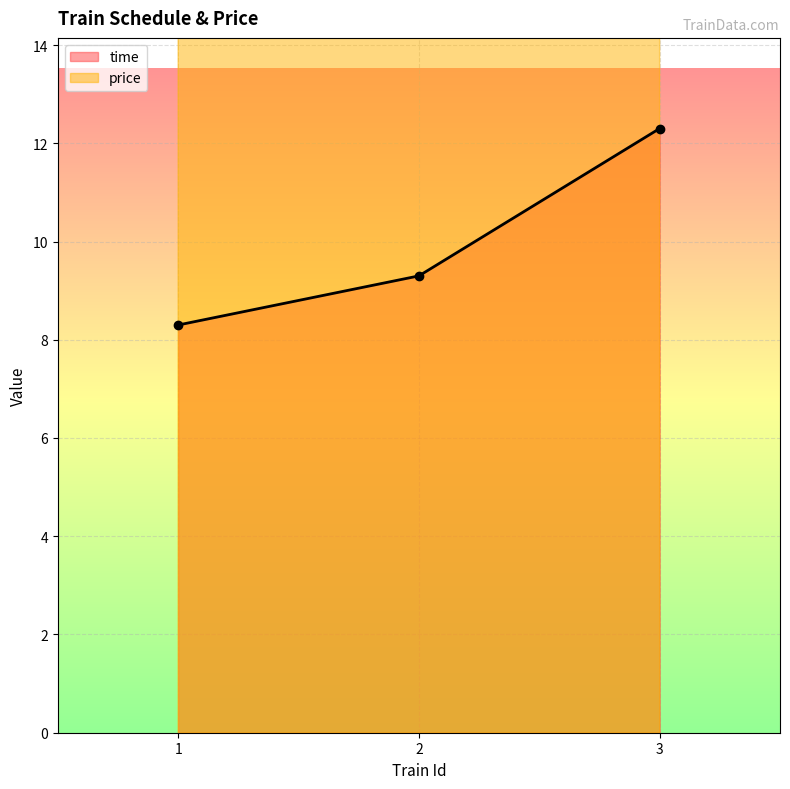

How many data points does each series have?

3